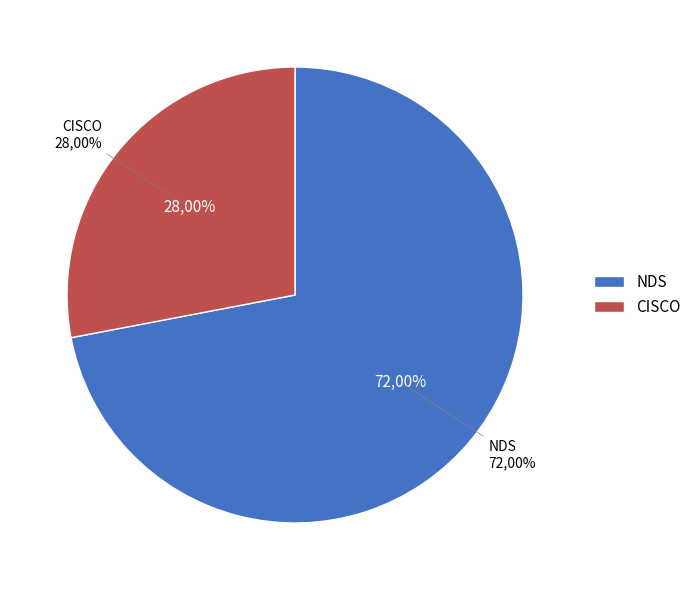

What percentage do CISCO and NDS together represent?

100.0%